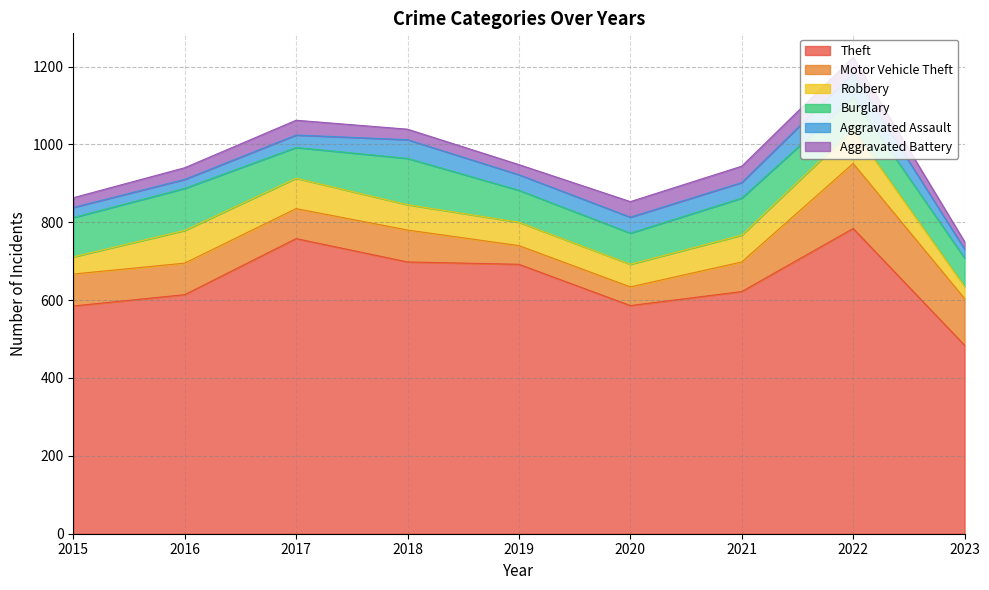

At which category is the sum across all series the highest?

2022